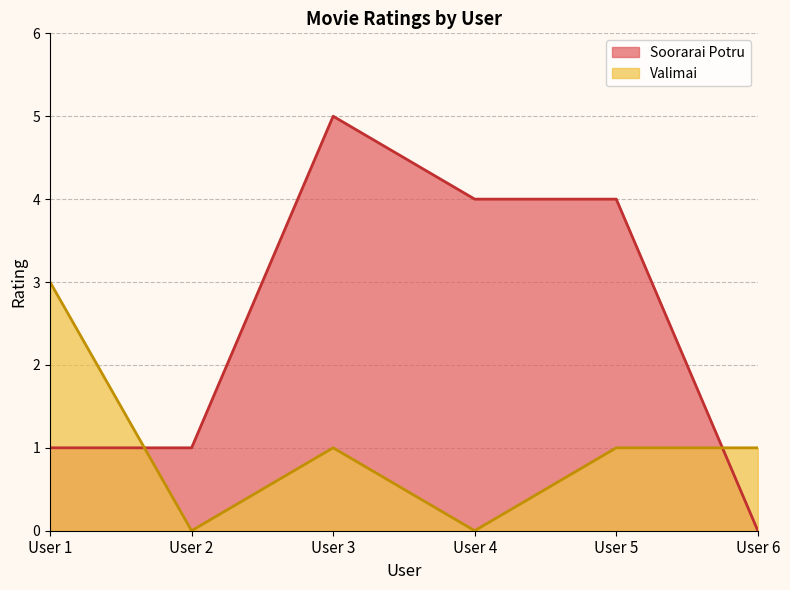

What is the value of the Valimai point at the 1st from the left?

3